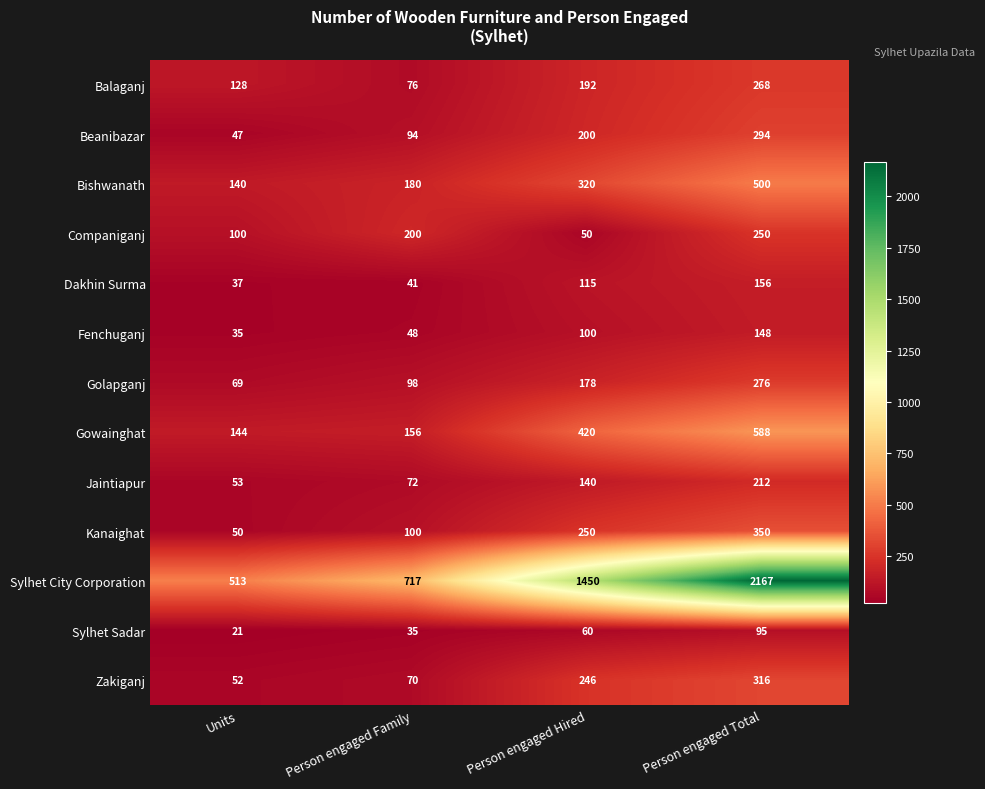

How many Sylhet City Corporation values are between 717 and 2167?

3